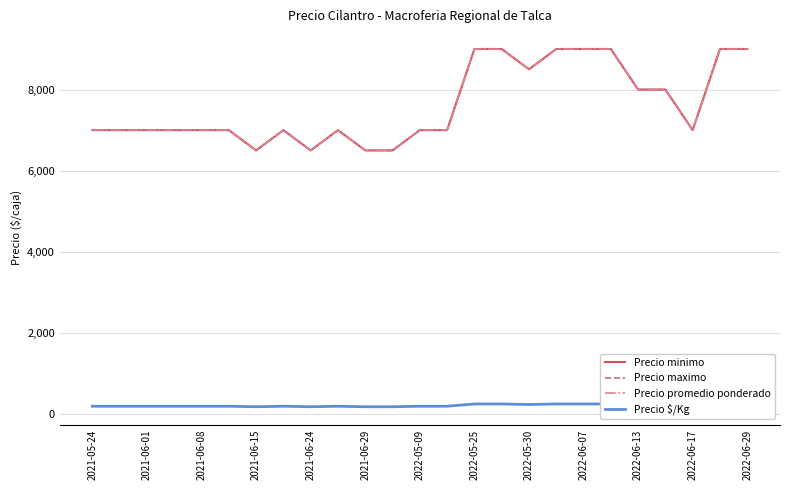

How many values in the Precio minimo series are below 7000?

4